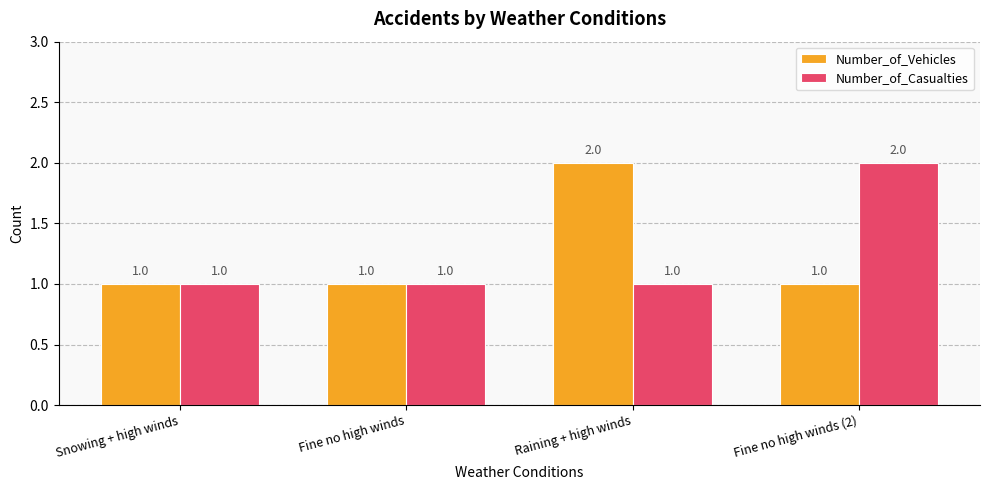

Reading right to left, what are all the values shown in this chart?

Number_of_Vehicles: Fine no high winds (2)=1	Raining + high winds=2	Fine no high winds=1	Snowing + high winds=1
Number_of_Casualties: Fine no high winds (2)=2	Raining + high winds=1	Fine no high winds=1	Snowing + high winds=1